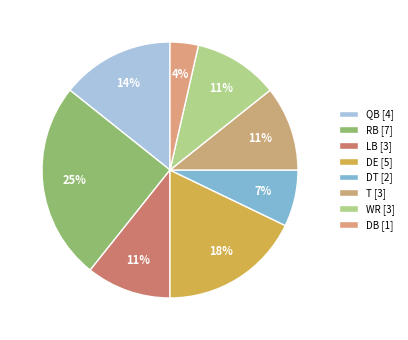

How many slices are in this pie chart?

8